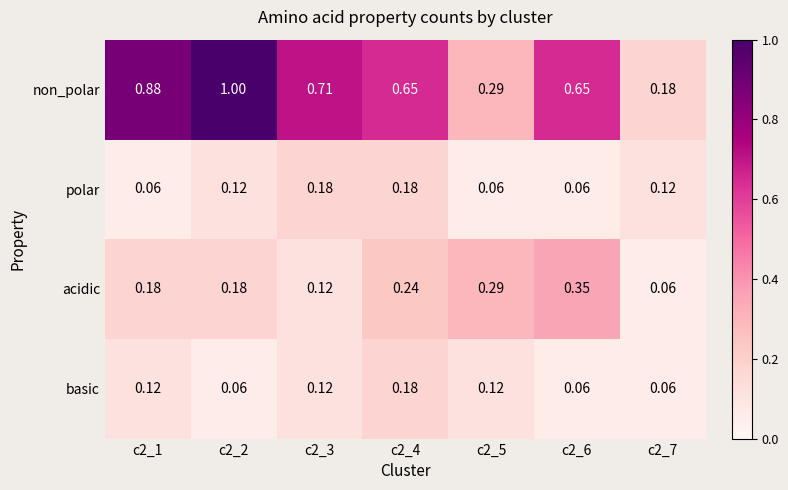

Which series changed the most between c2_1 and c2_7?

non_polar